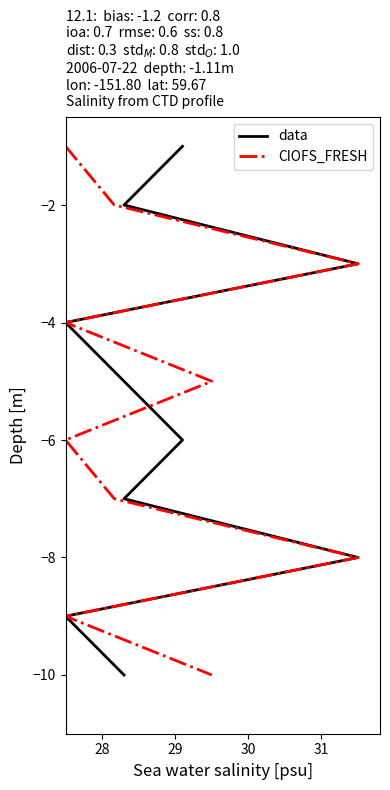

How many data points in CIOFS_FRESH are less than -5?

5